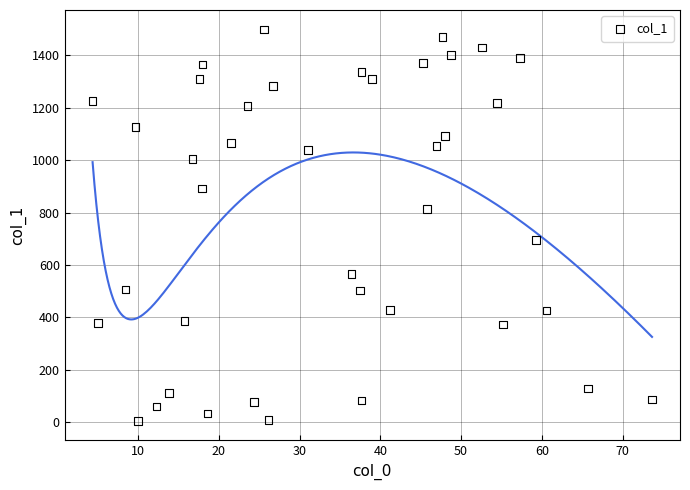

What is the range of X values (max minus min)?

69.3